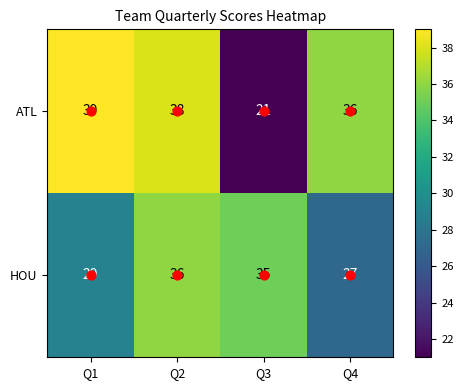

How many data points in HOU are less than 35?

2